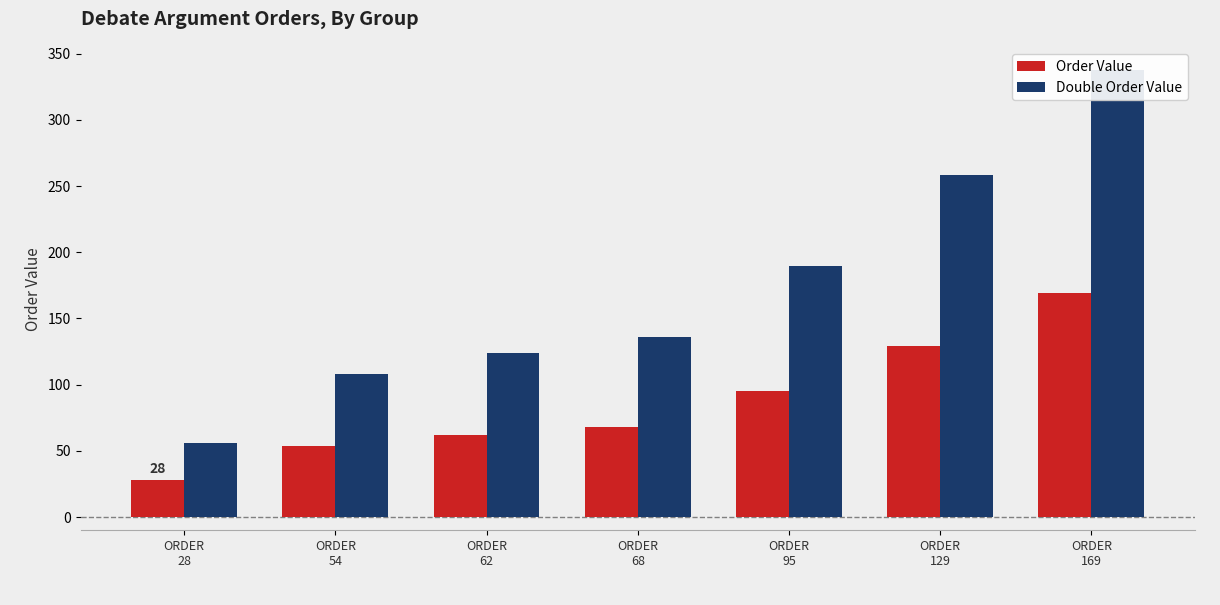

Reading right to left, list all the values displayed in this chart.

Order Value: 169	129	95	68	62	54	28
Double Order Value: 338	258	190	136	124	108	56